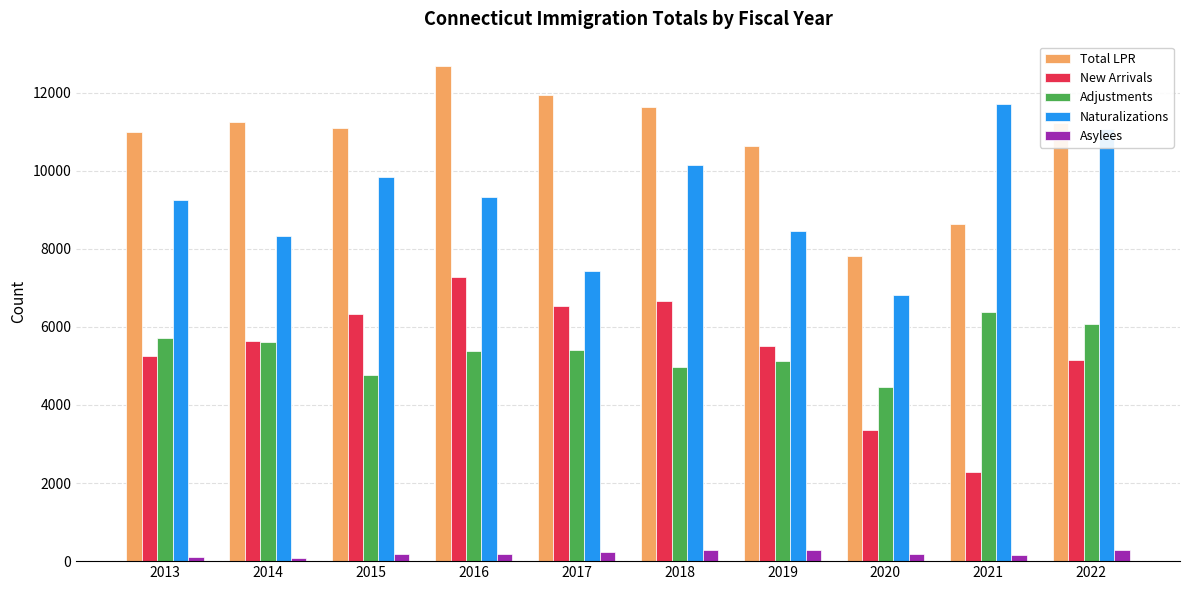

What is the difference between the maximum and minimum values in the Total LPR series?

4867